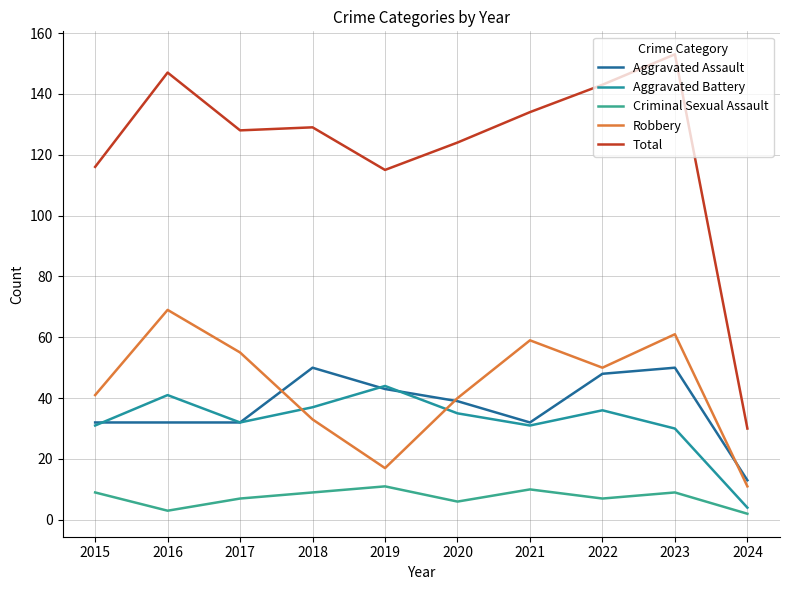

Reading right to left, what are all the values shown in this chart?

Aggravated Assault: 2024=13	2023=50	2022=48	2021=32	2020=39	2019=43	2018=50	2017=32	2016=32	2015=32
Aggravated Battery: 2024=4	2023=30	2022=36	2021=31	2020=35	2019=44	2018=37	2017=32	2016=41	2015=31
Criminal Sexual Assault: 2024=2	2023=9	2022=7	2021=10	2020=6	2019=11	2018=9	2017=7	2016=3	2015=9
Robbery: 2024=11	2023=61	2022=50	2021=59	2020=40	2019=17	2018=33	2017=55	2016=69	2015=41
Total: 2024=30	2023=153	2022=143	2021=134	2020=124	2019=115	2018=129	2017=128	2016=147	2015=116